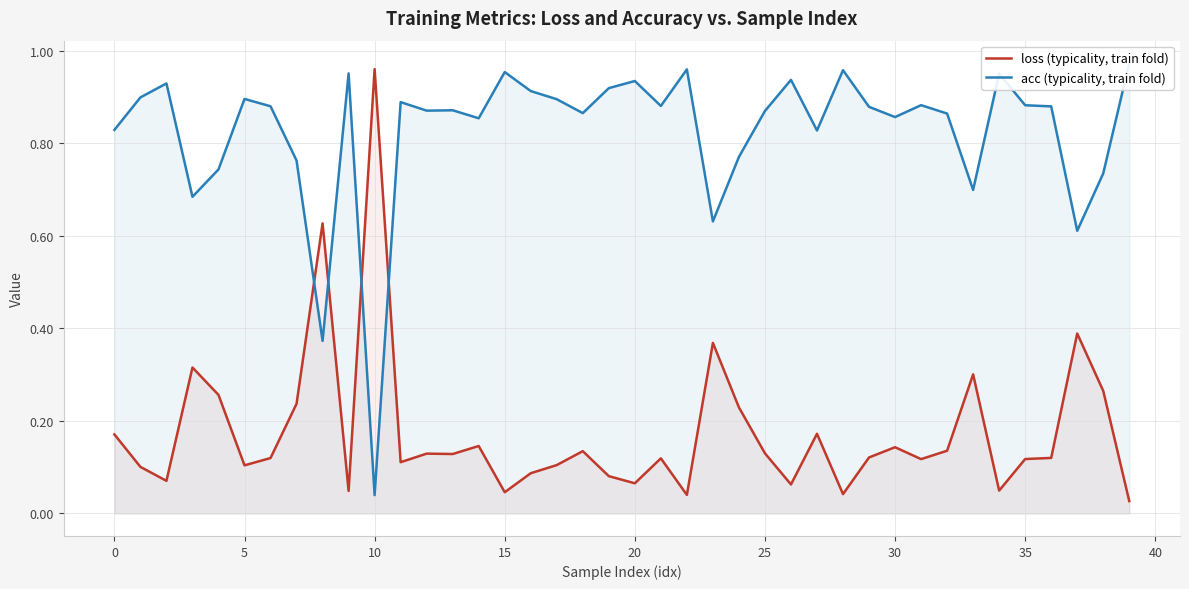

How many interior local peaks does the loss (typicality, train fold) series have?

12